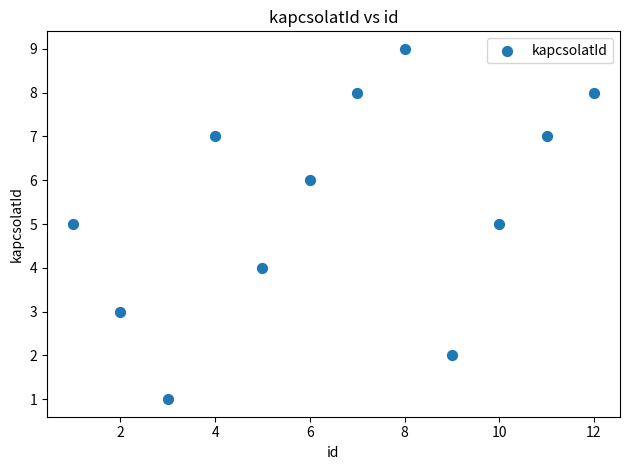

What is the range of X values (max minus min)?

11